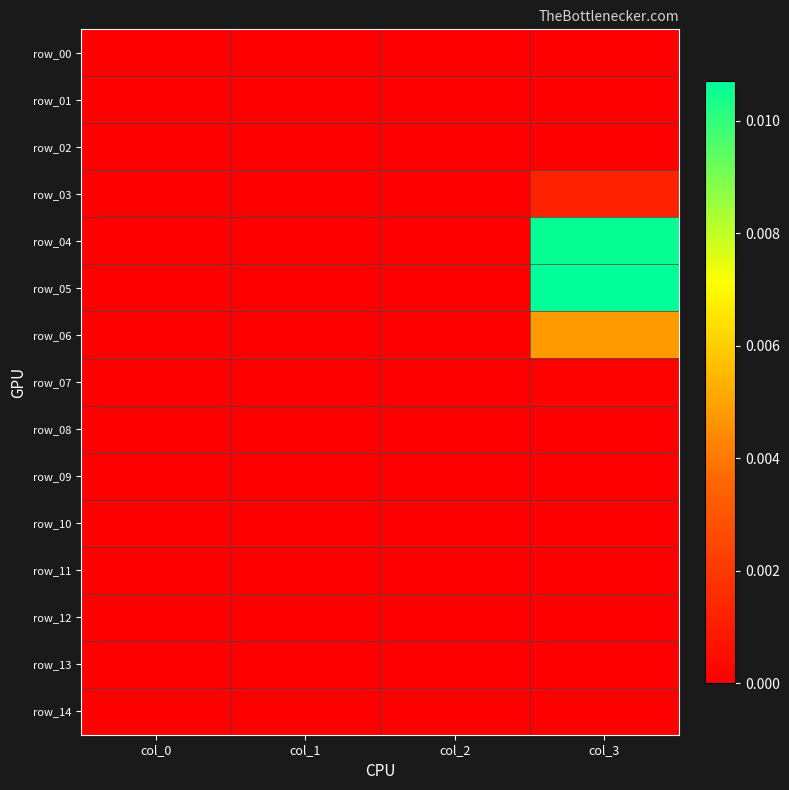

At which category is the sum across all series the highest?

col_3